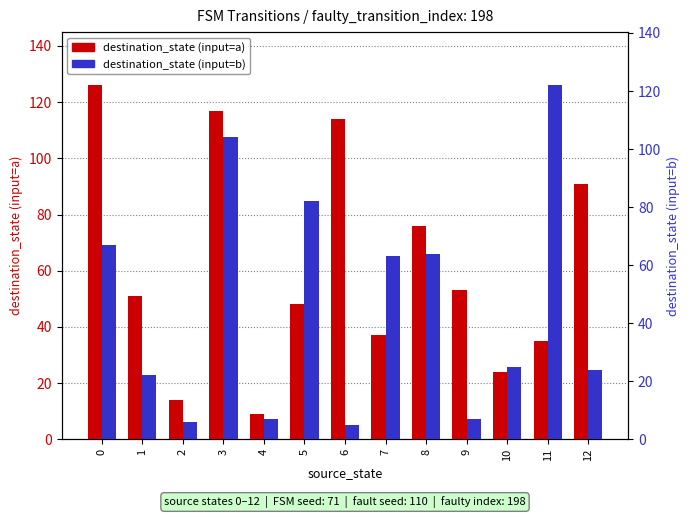

What is the sum of the destination_state (input=b) values at 10 and 12?

49